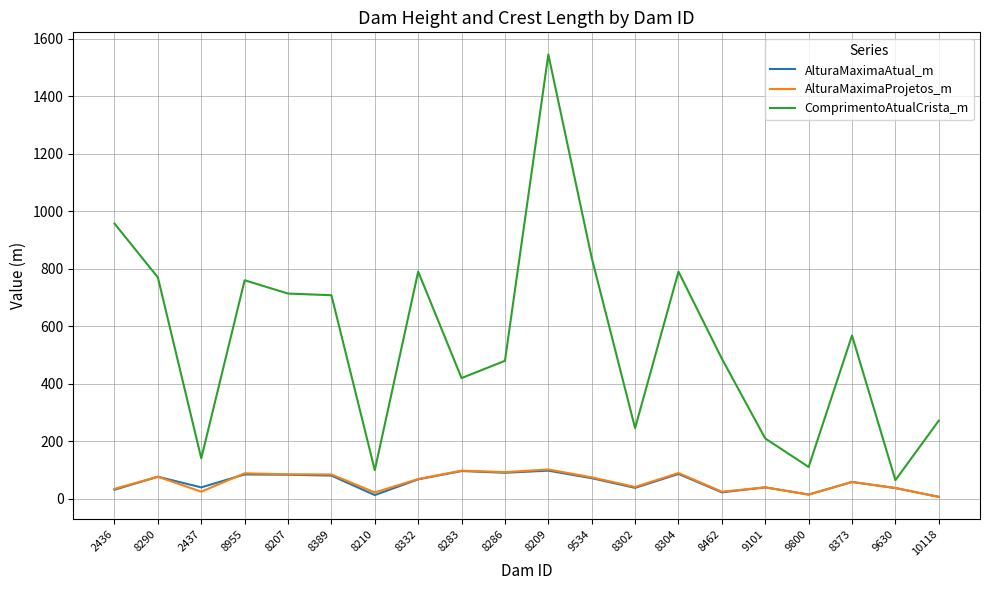

True or false: AlturaMaximaAtual_m and ComprimentoAtualCrista_m cross at least once.

False